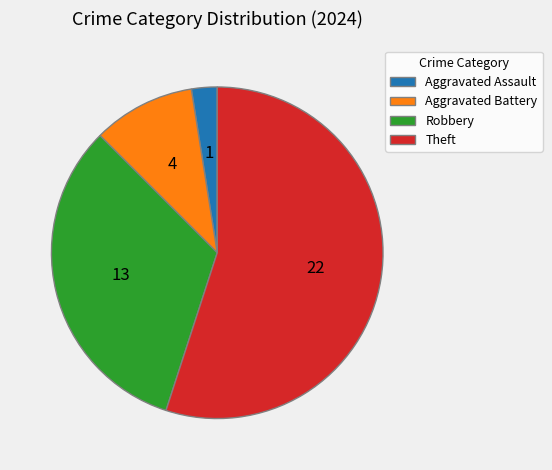

What is the largest slice in the pie chart?

Theft